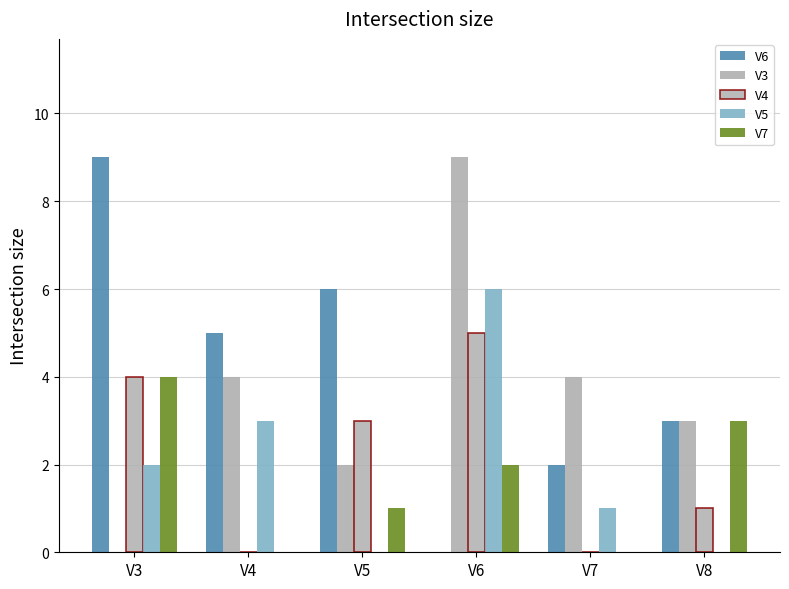

Which label corresponds to the smallest value in the chart?

V6